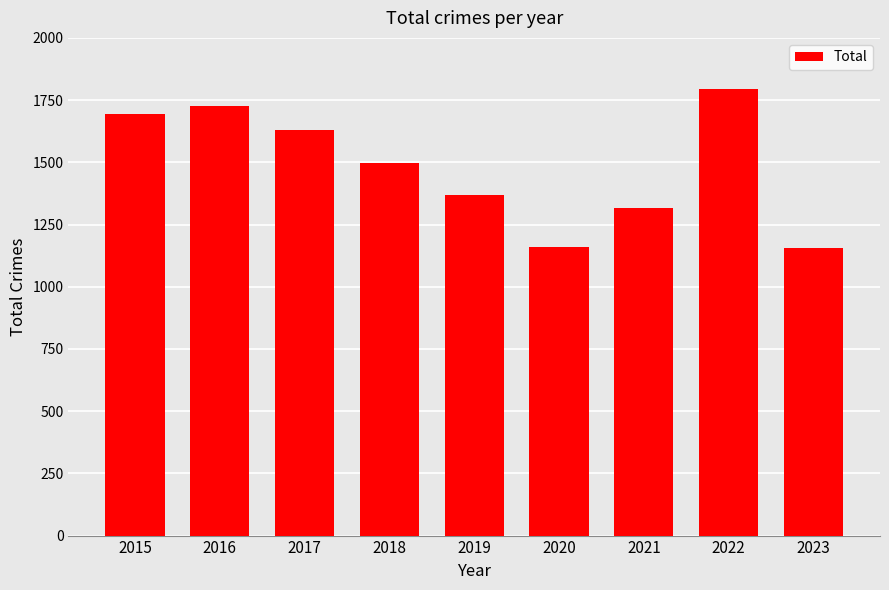

What is the average value?

1482